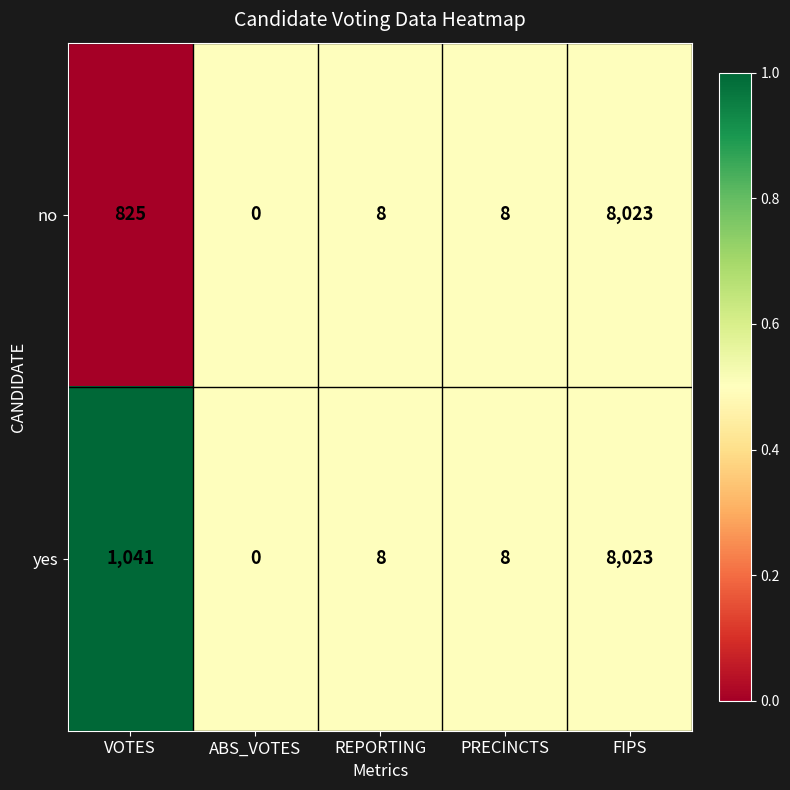

Reading left to right, list all the values displayed in this chart.

no: VOTES=825	ABS_VOTES=0	REPORTING=8	PRECINCTS=8	FIPS=8023
yes: VOTES=1041	ABS_VOTES=0	REPORTING=8	PRECINCTS=8	FIPS=8023